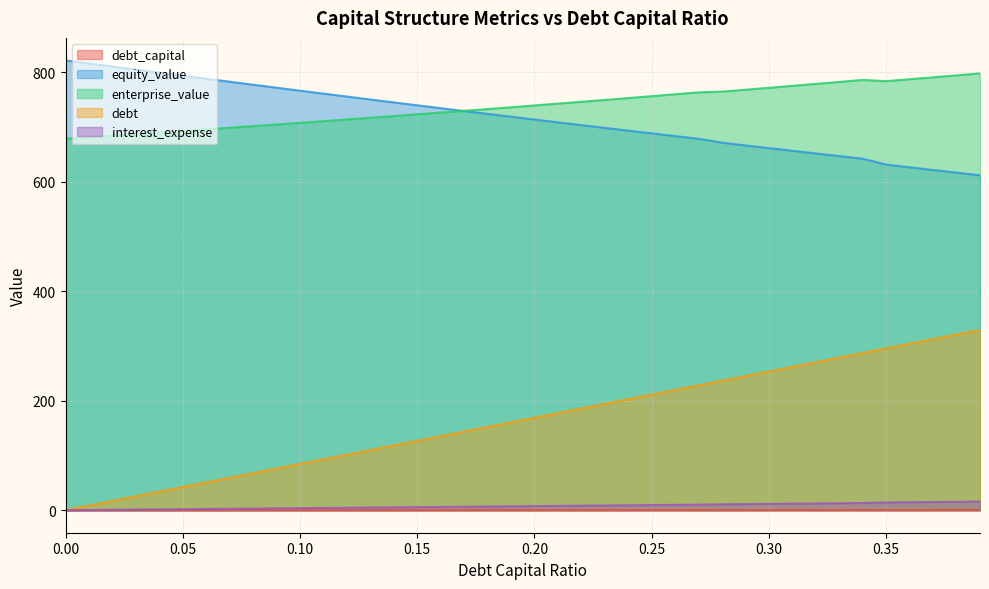

True or false: debt_capital and enterprise_value cross at least once.

False